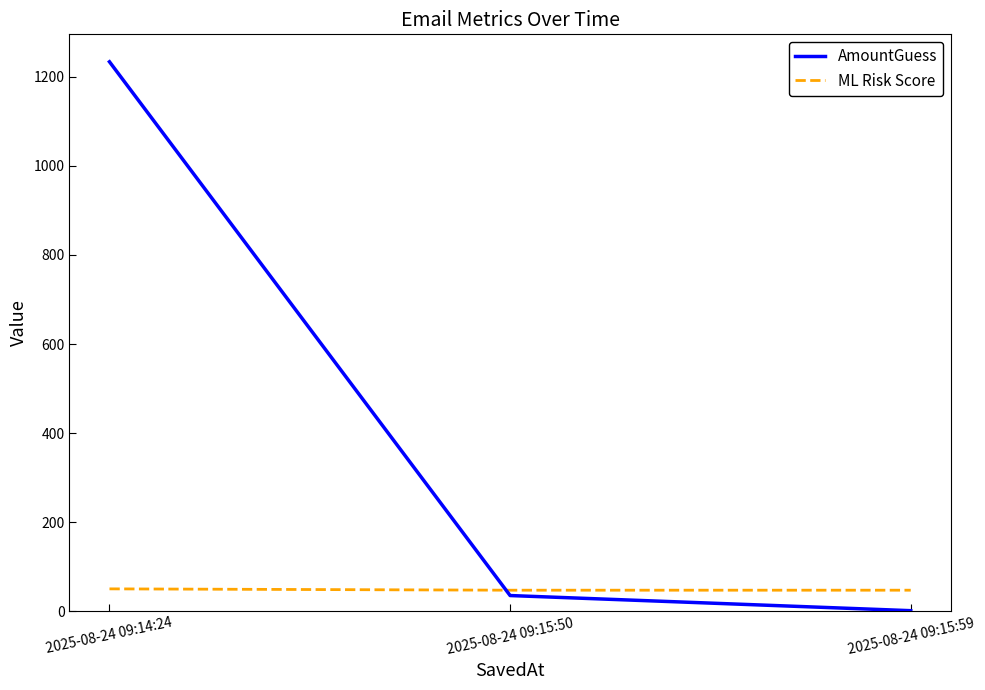

Rank the series by their average value, from lowest to highest.

ML Risk Score, AmountGuess